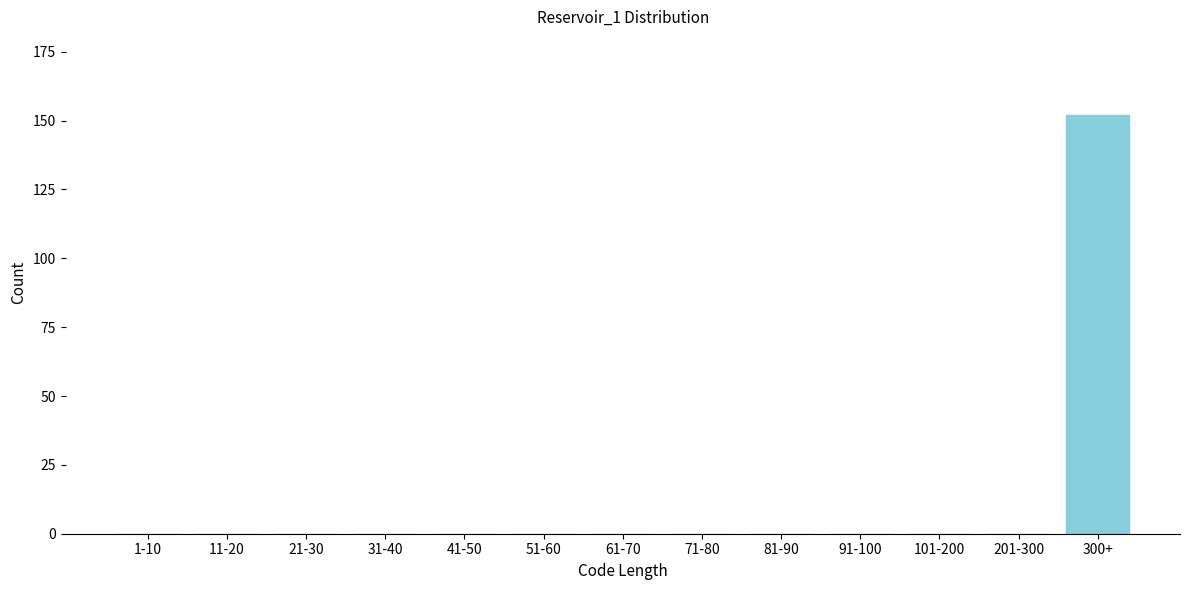

Reading right to left, what are all the values shown in this chart?

300+=152	201-300=0	101-200=0	91-100=0	81-90=0	71-80=0	61-70=0	51-60=0	41-50=0	31-40=0	21-30=0	11-20=0	1-10=0